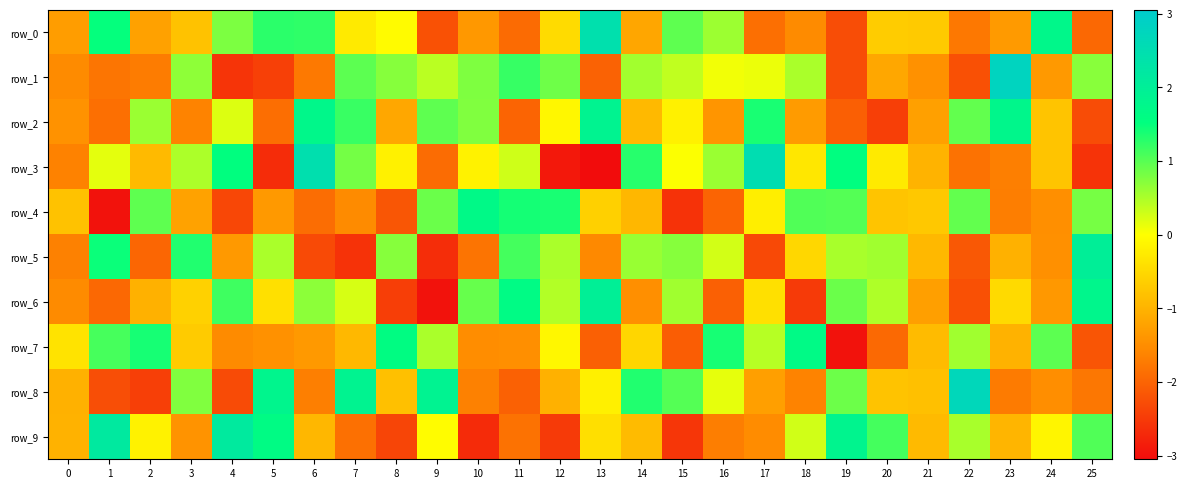

At which label is row_6 closest to 0?

7